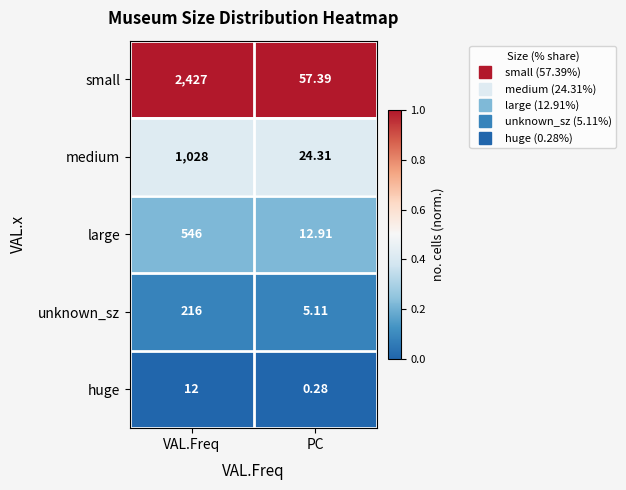

At VAL.Freq, list the series in order from smallest to largest.

huge, unknown_sz, large, medium, small